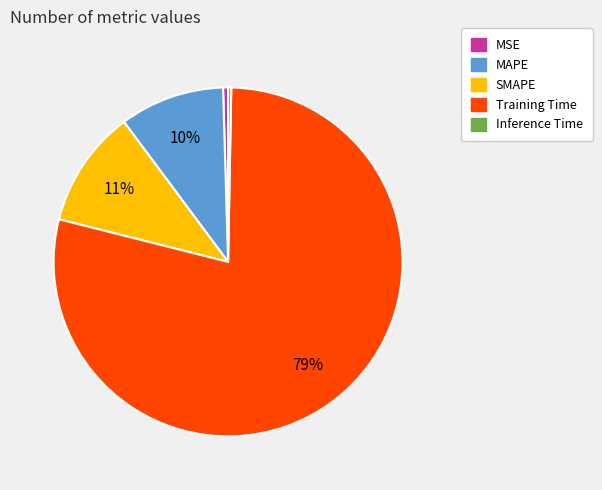

Does any single category account for the majority?

Yes